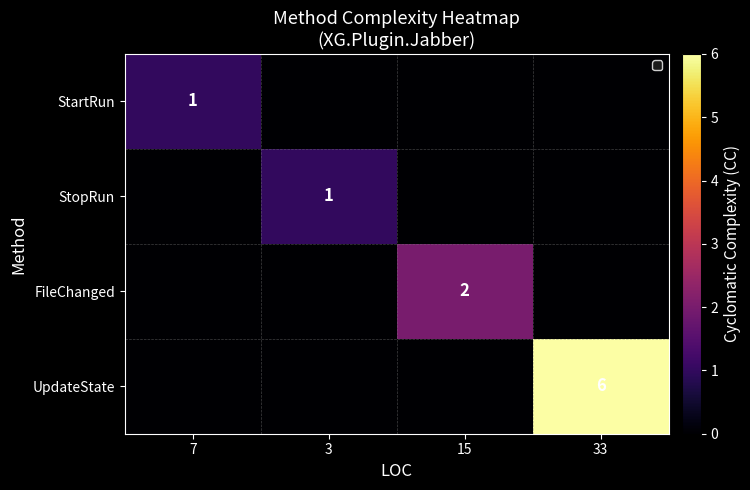

True or false: StartRun has a value of 1 at 7.

True